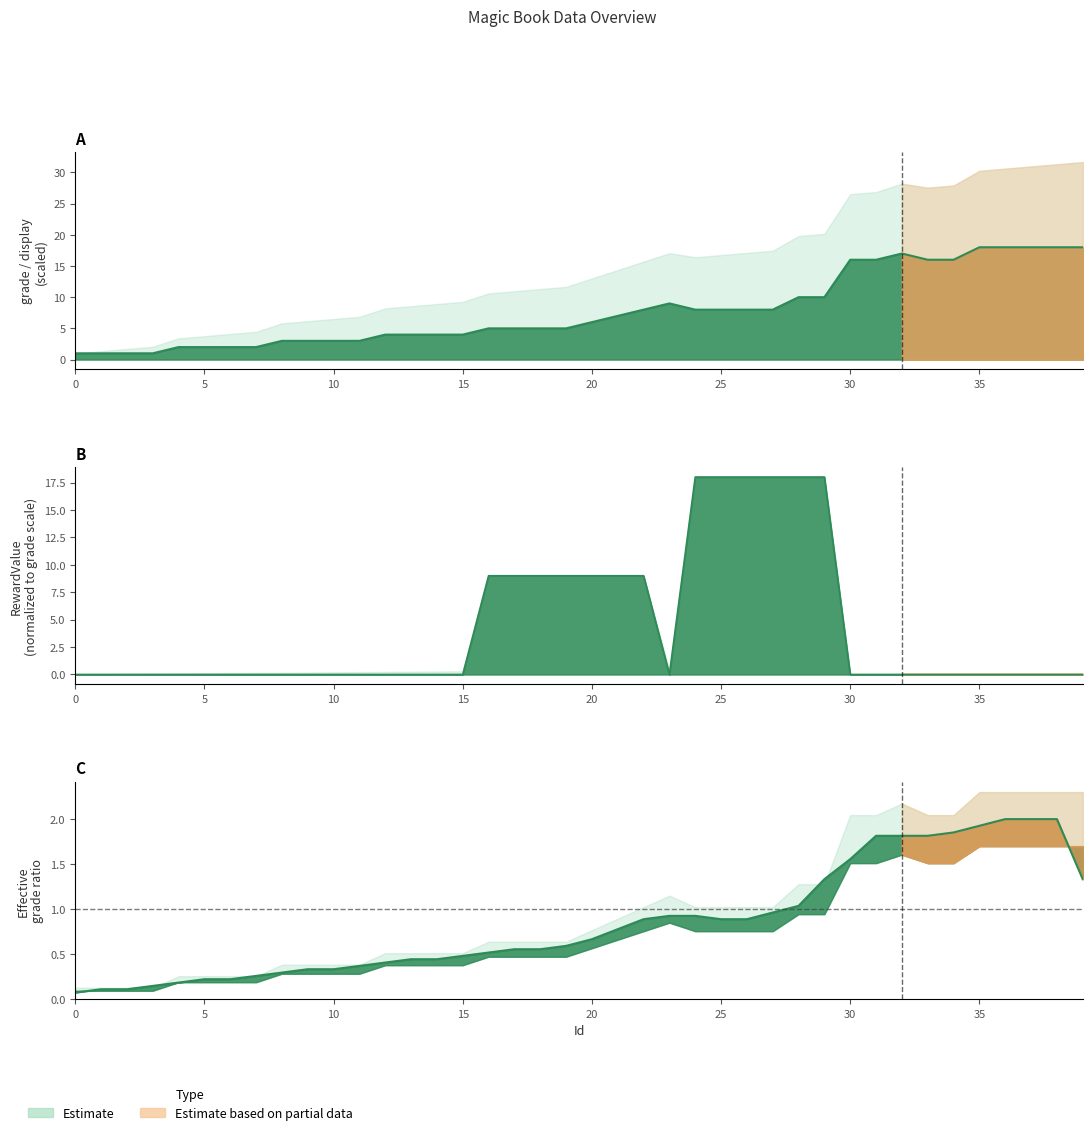

What is the greatest value displayed?

18